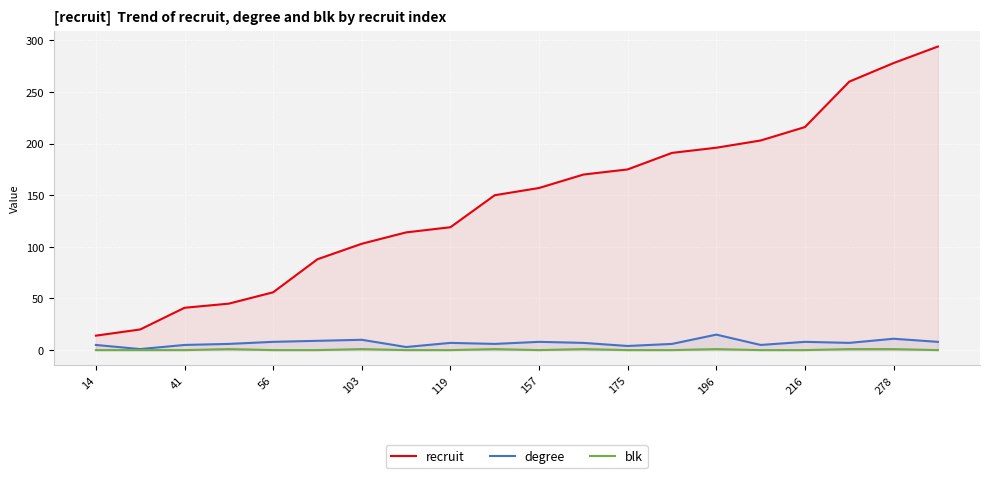

True or false: blk and recruit intersect in this chart.

False